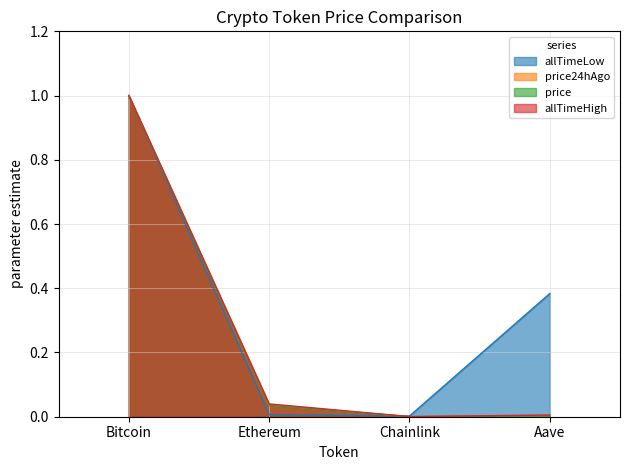

At Ethereum, list the series in order from smallest to largest.

allTimeLow, price, price24hAgo, allTimeHigh